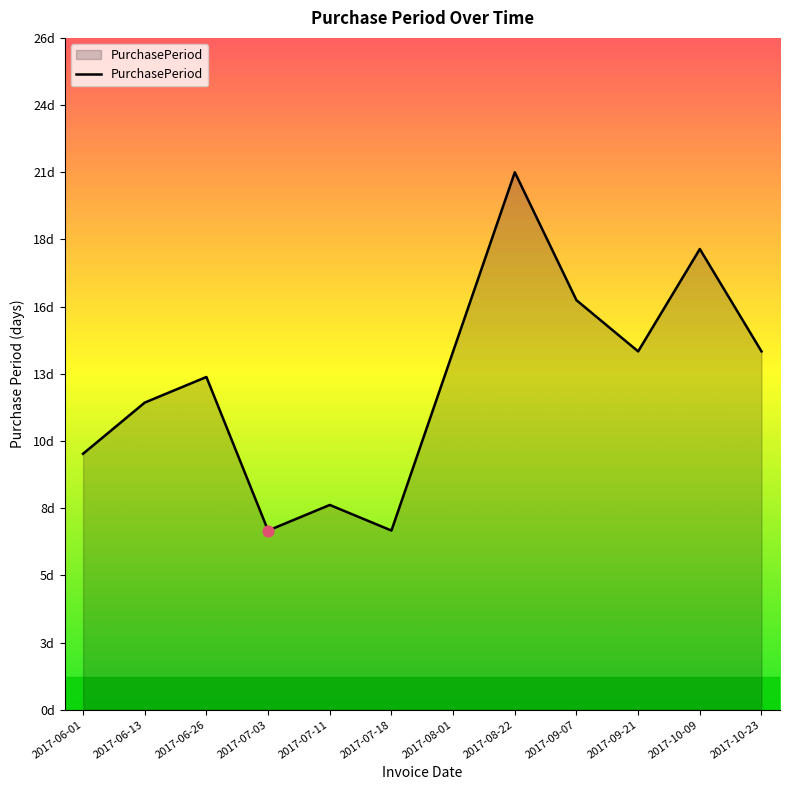

Does the chart have visible grid lines?

No